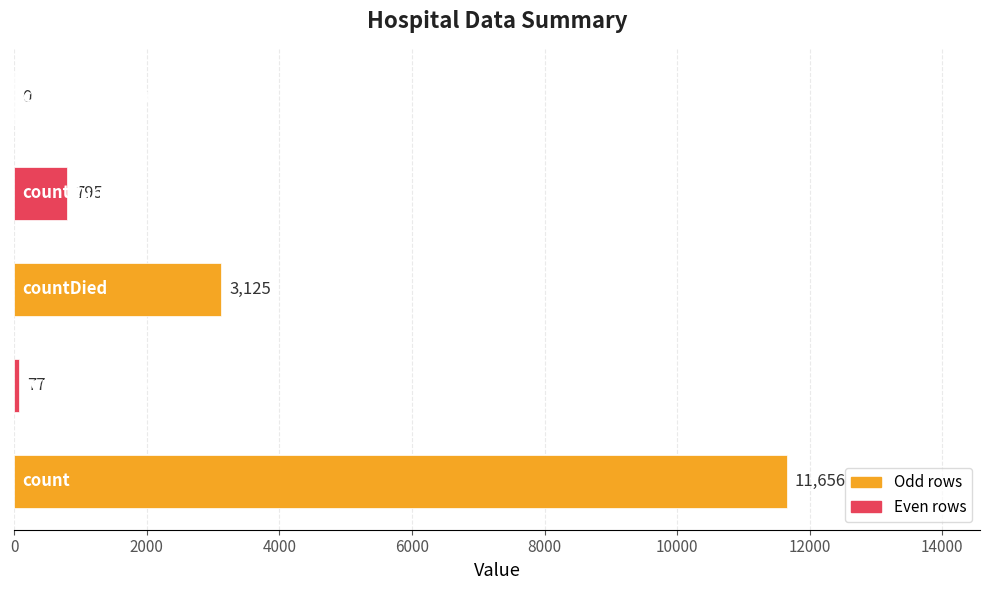

What is the sum of all values?

15653